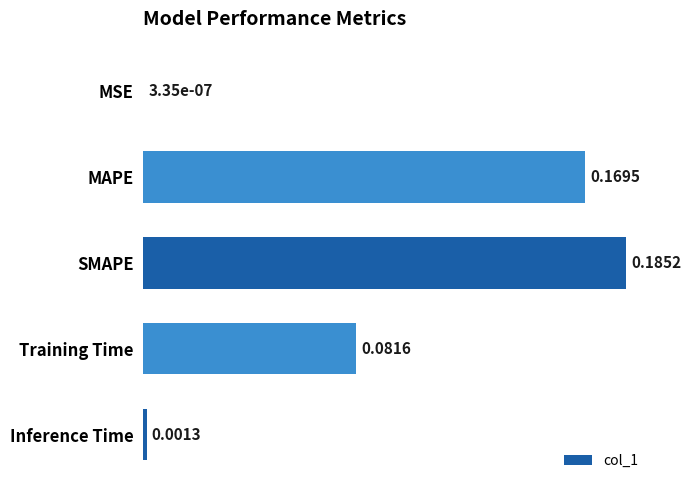

At which label is the value closest to 0?

MSE